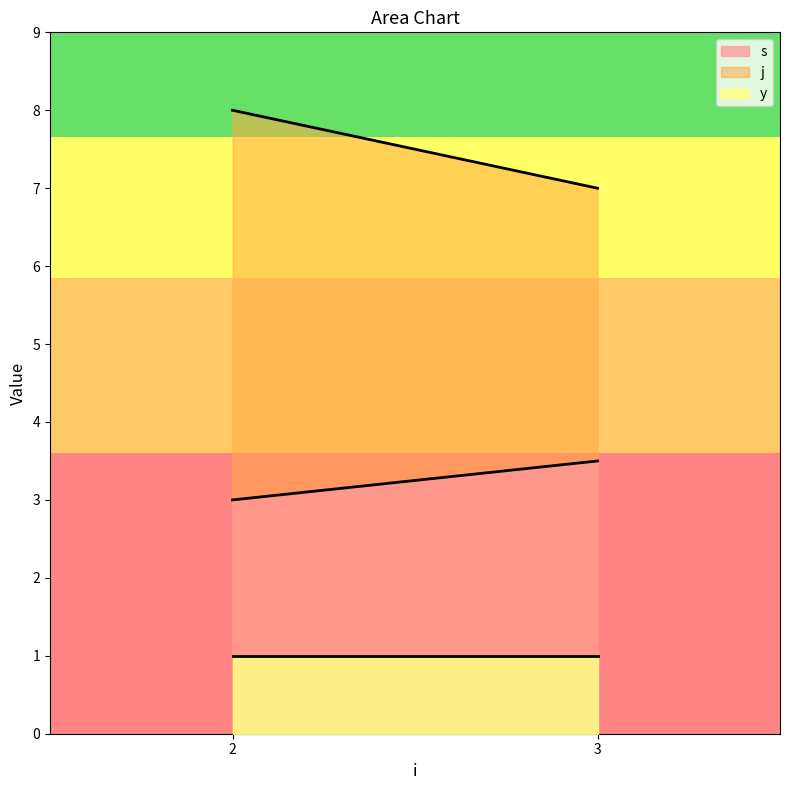

Which series has the widest spread of values?

j